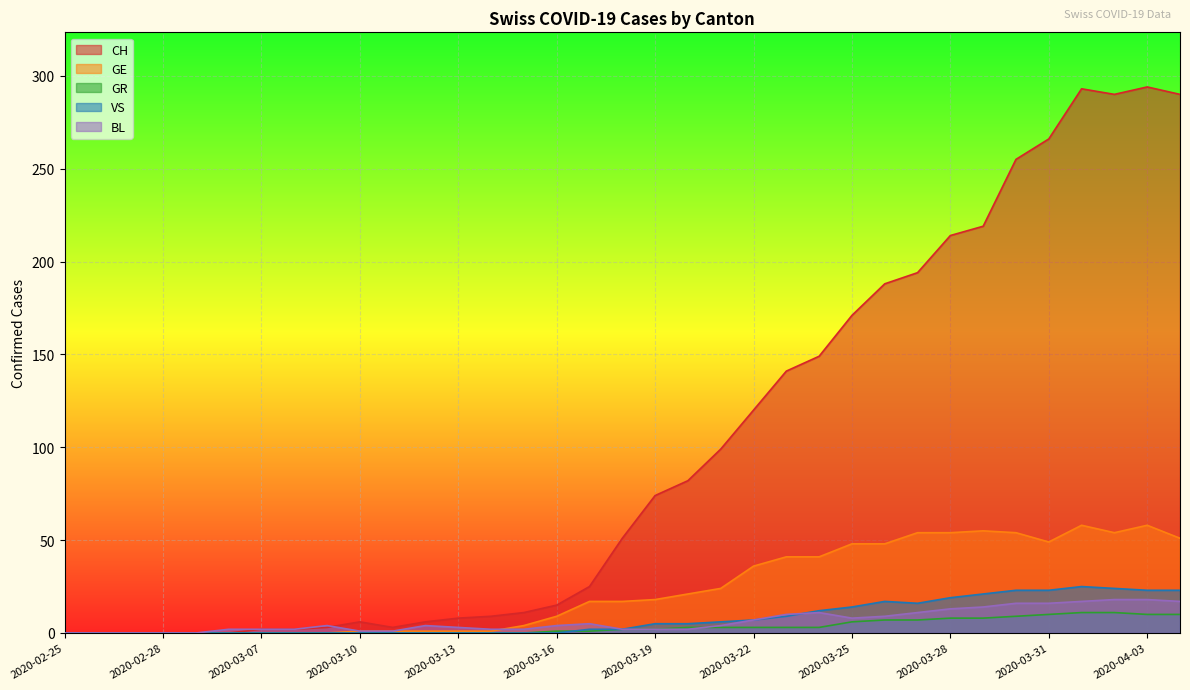

What position from the right is 2020-02-27?

33